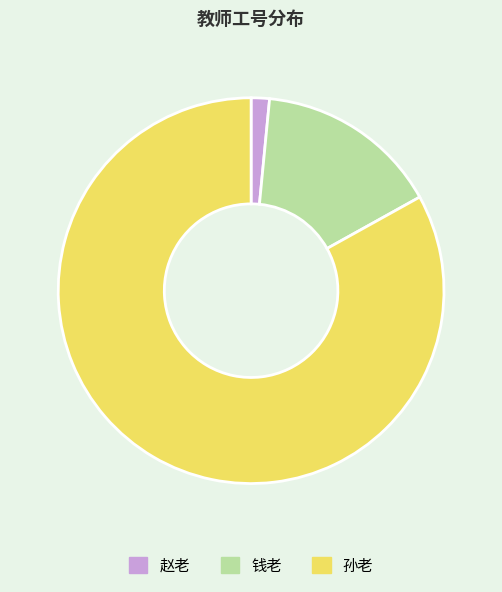

Does any single category account for the majority?

Yes